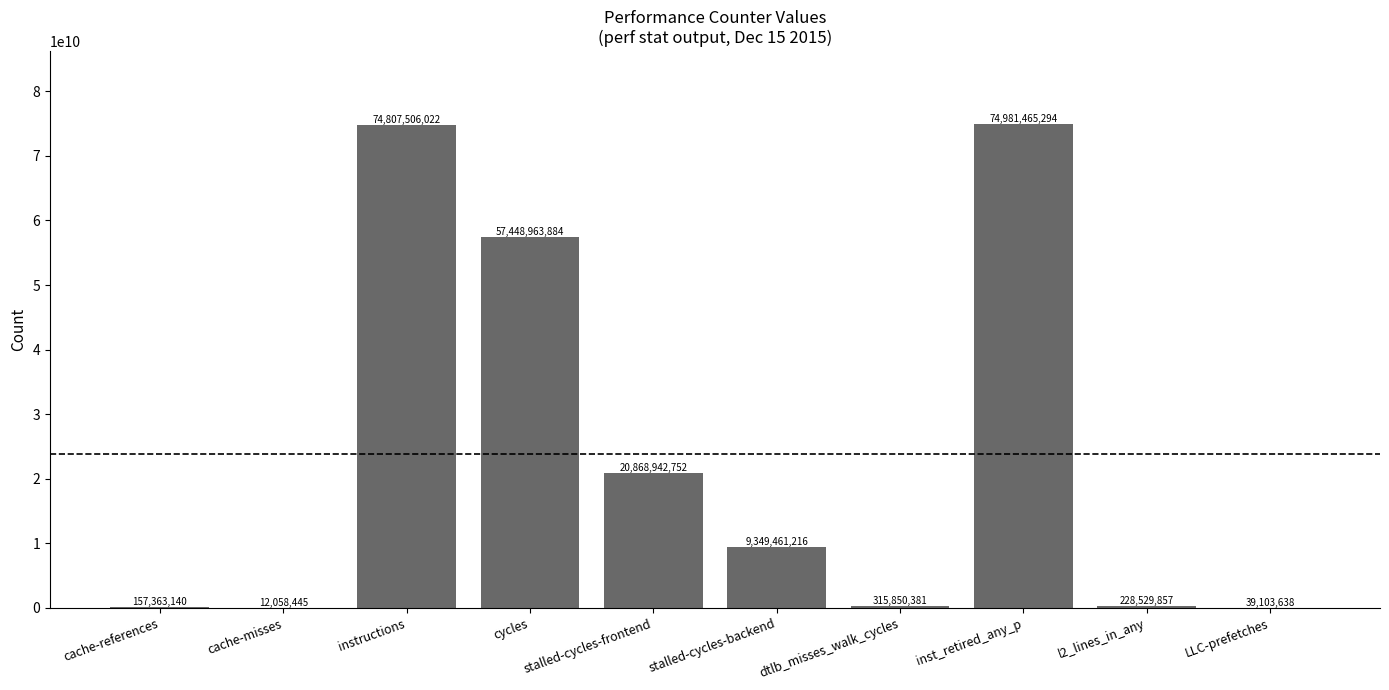

Between stalled-cycles-frontend and LLC-prefetches, which is larger?

stalled-cycles-frontend